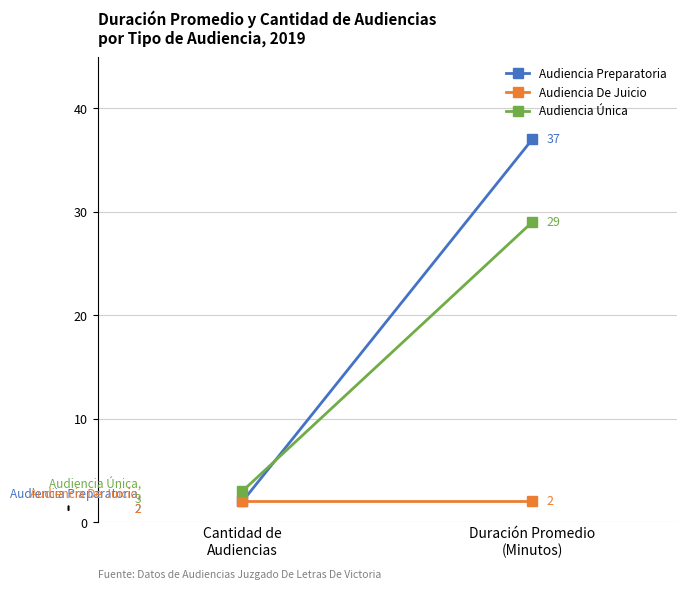

What is the label of the 1st point from the right?

Duración Promedio
(Minutos)